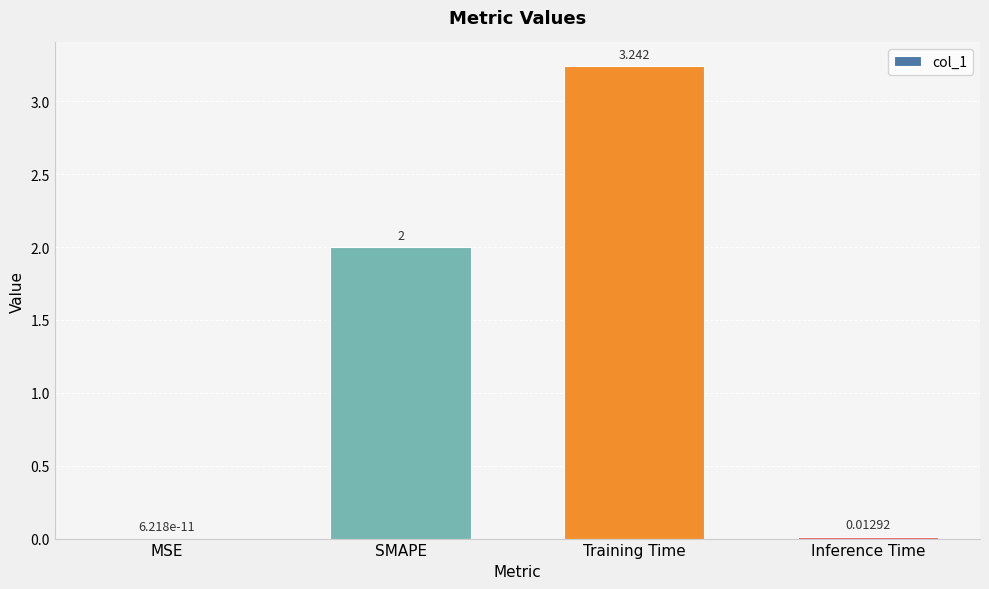

Which label corresponds to the largest value in the chart?

Training Time